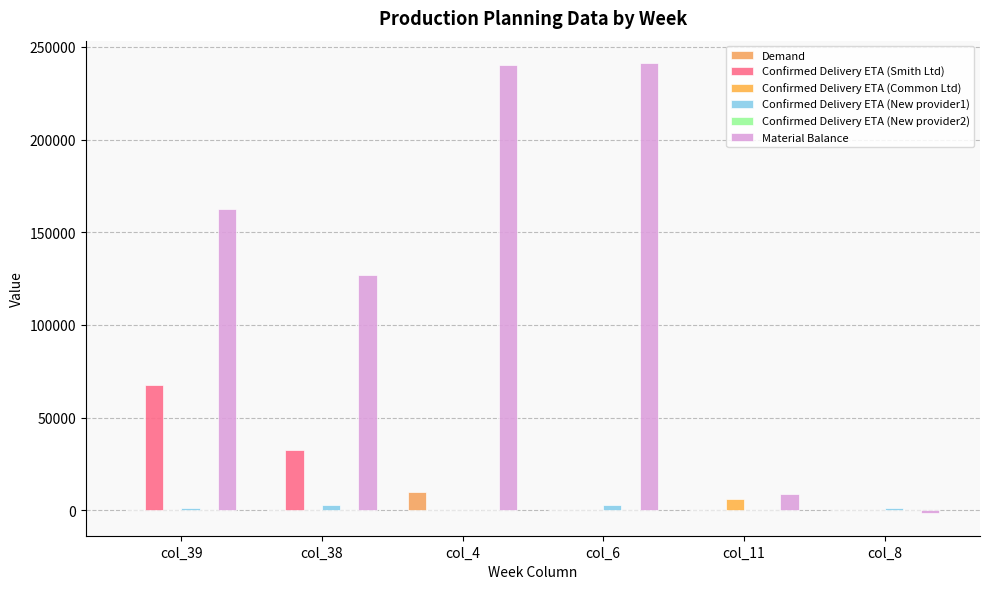

How many groups of bars are there?

6